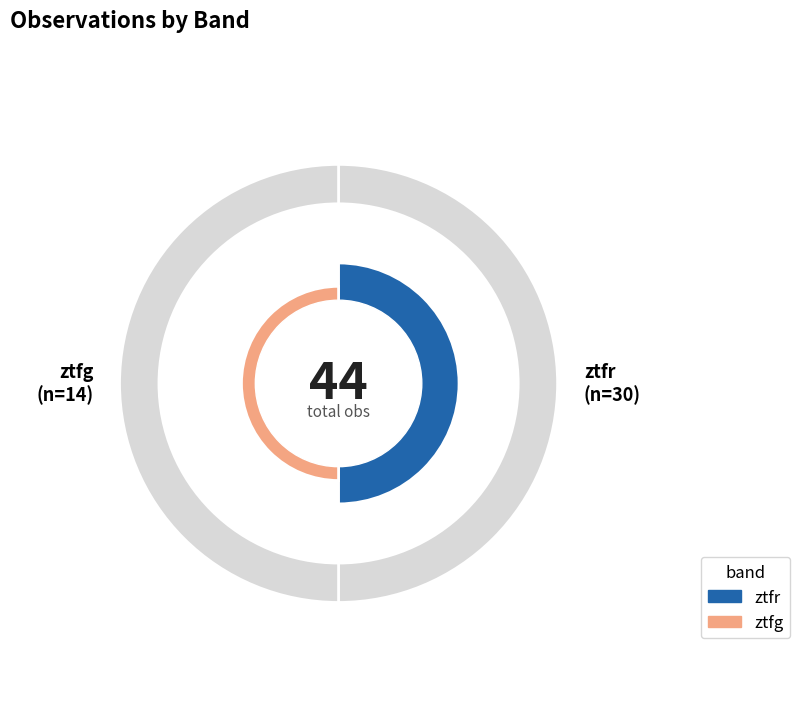

Rank the categories by value from lowest to highest.

ztfg, ztfr